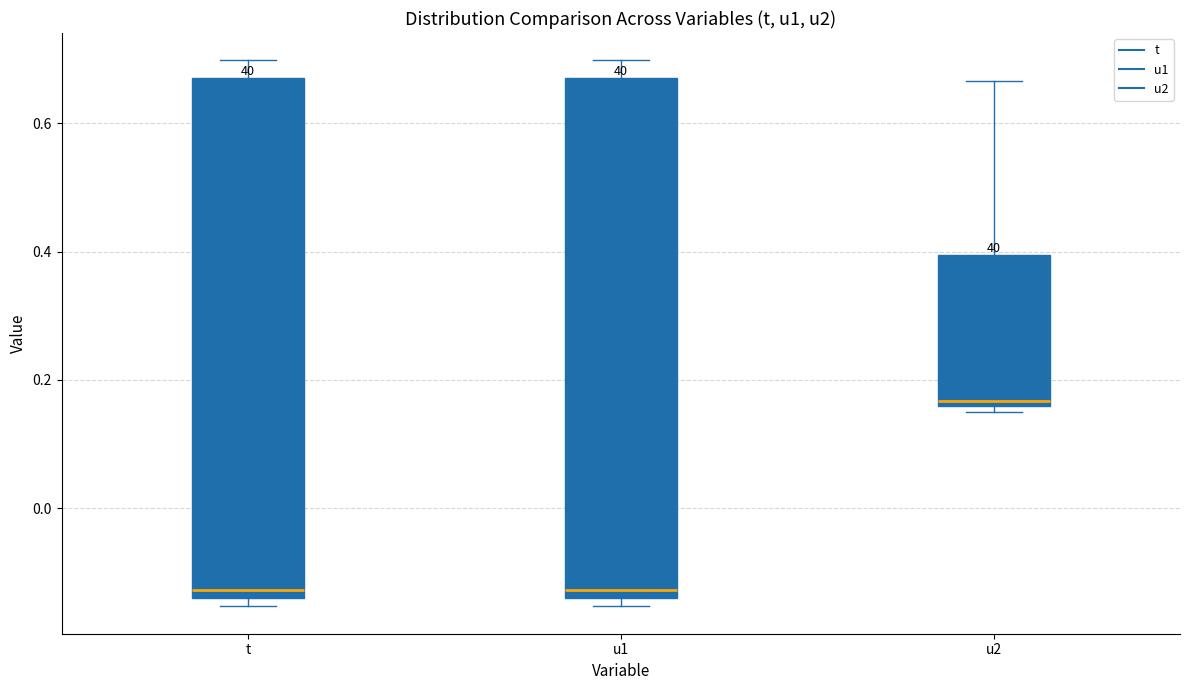

Reading left to right, transcribe this box plot: for each box, give where its median line is, the range the box spans, and where its two whiskers end, as read against the y-axis. The values are not printed on the chart, so give them approximately, as read against the axis.

t: median -0.12, box -0.14 to 0.68, whiskers -0.16 to 0.70
u1: median -0.12, box -0.14 to 0.68, whiskers -0.16 to 0.70
u2: median 0.16 (just above the box's lower edge), box 0.16 to 0.40, whiskers 0.16 (just below the box's lower edge) to 0.66